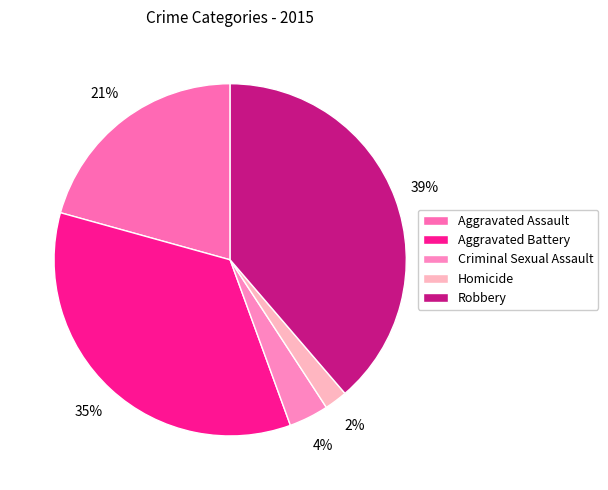

Which category has the smallest portion of the pie?

Homicide